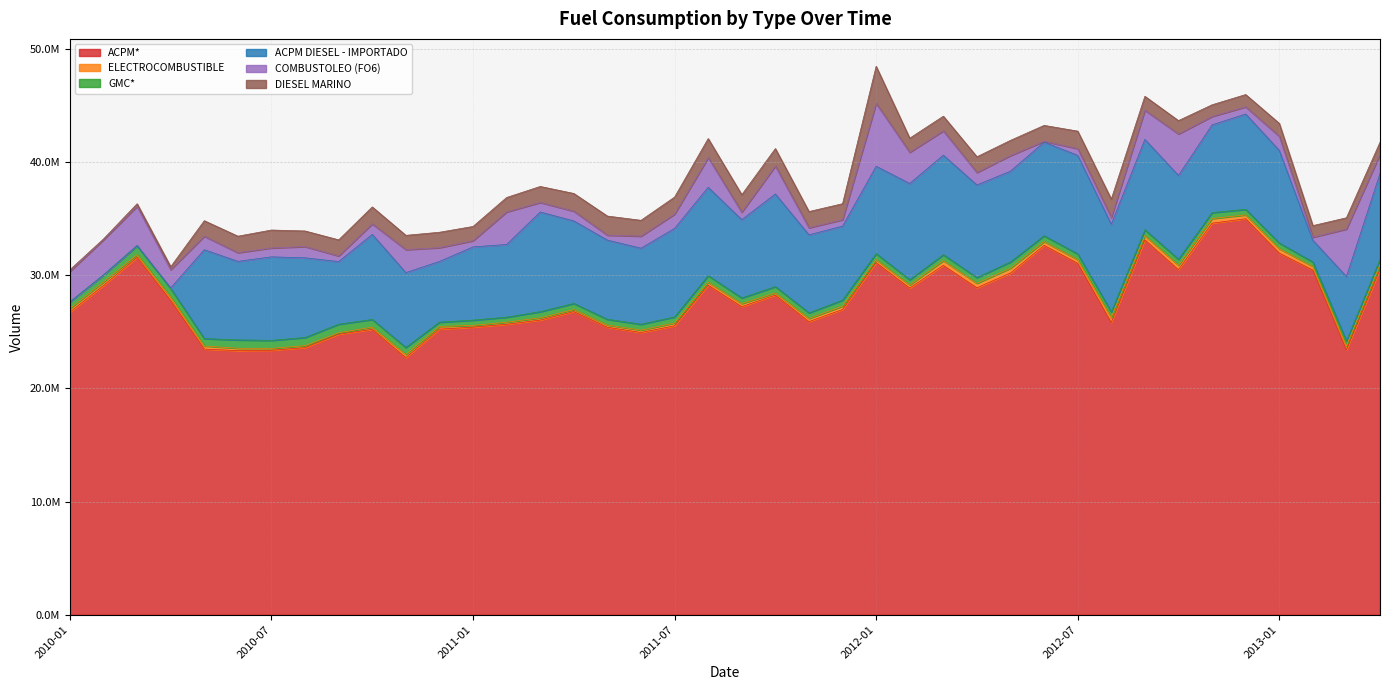

How many values in the DIESEL MARINO series exceed 1377966?

19